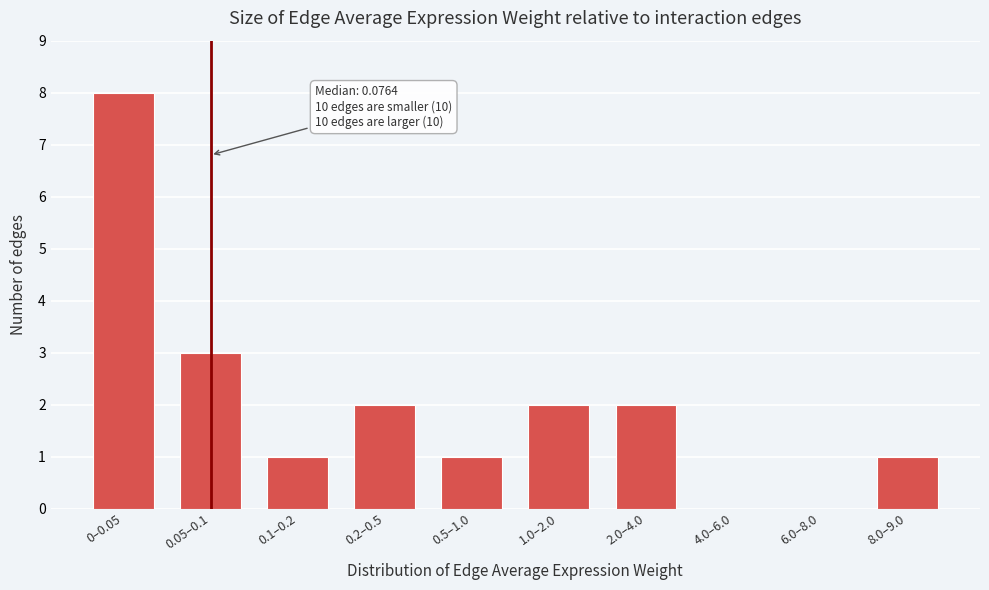

Reading left to right, list all the values displayed in this chart.

0–0.05=8	0.05–0.1=3	0.1–0.2=1	0.2–0.5=2	0.5–1.0=1	1.0–2.0=2	2.0–4.0=2	4.0–6.0=0	6.0–8.0=0	8.0–9.0=1